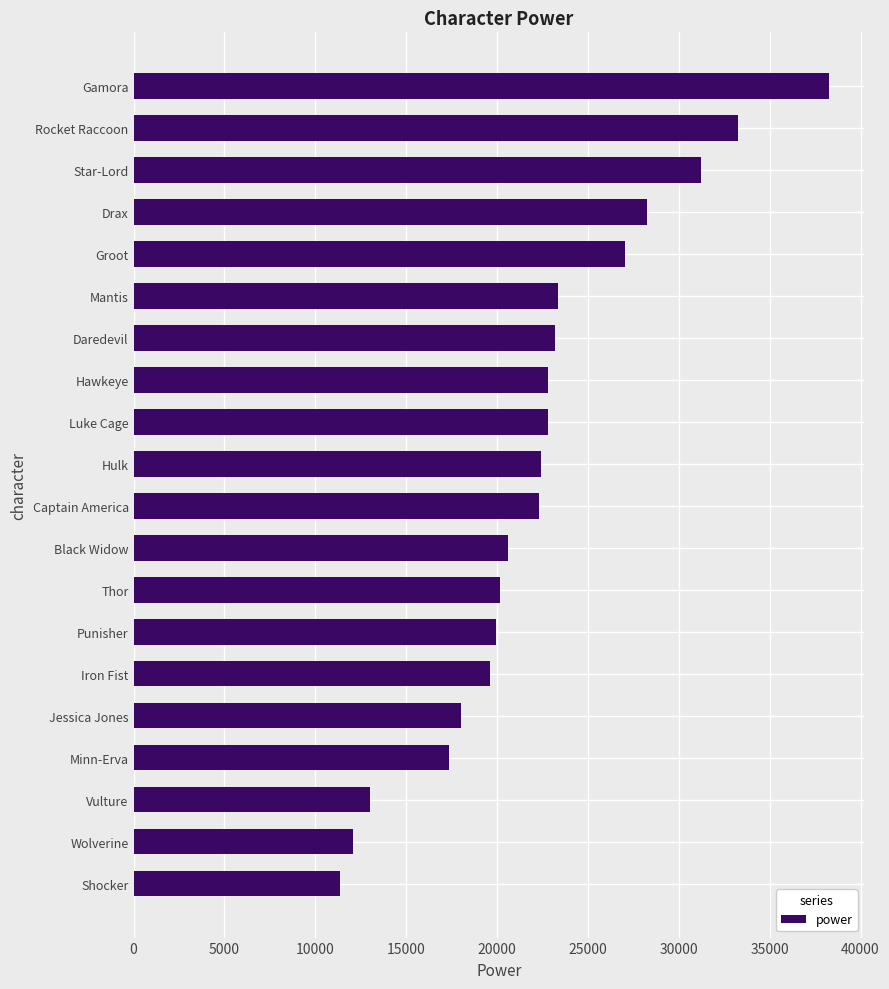

What is the ratio of the value at Thor to the value at Luke Cage?

0.9